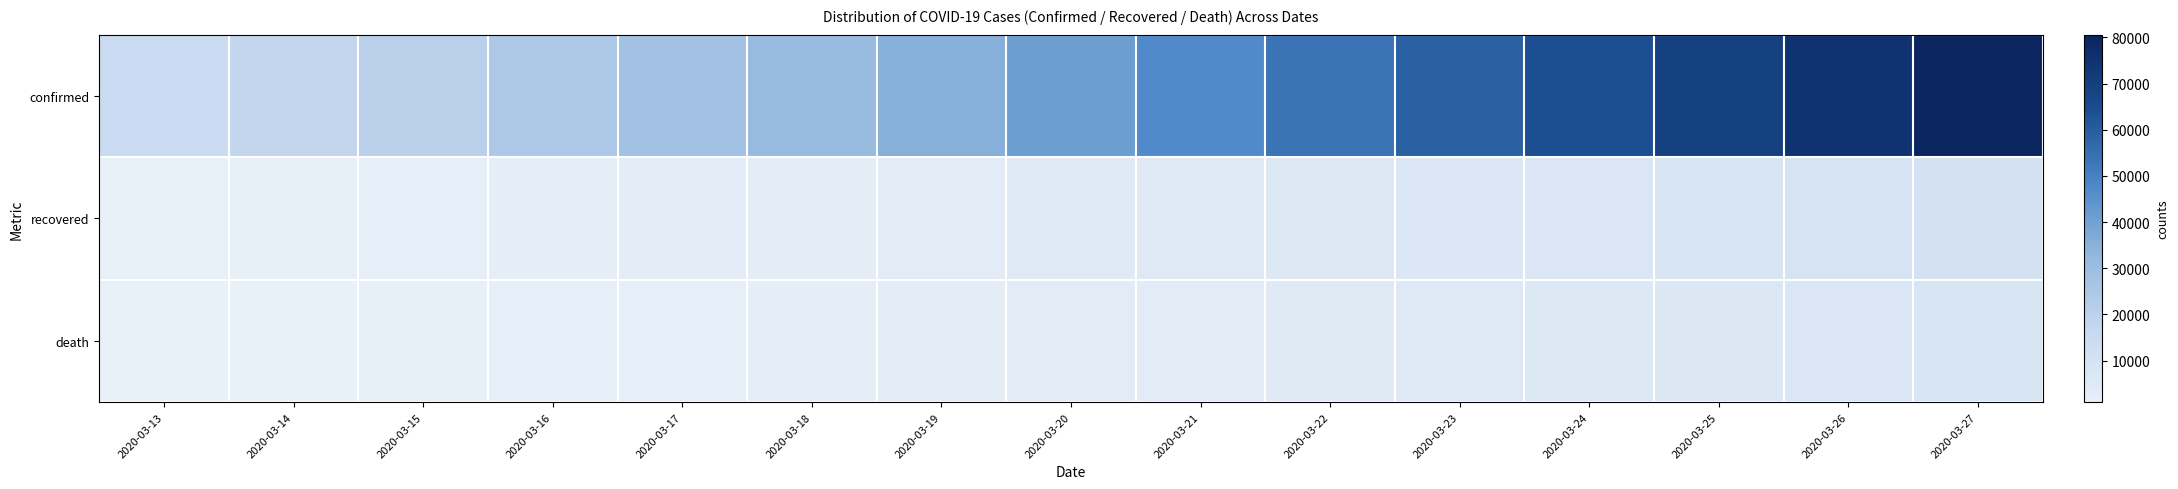

Reading left to right, extract all data points from this chart.

confirmed: 2020-03-13=15113	2020-03-14=17660	2020-03-15=21157	2020-03-16=24747	2020-03-17=27980	2020-03-18=31506	2020-03-19=35713	2020-03-20=41035	2020-03-21=47021	2020-03-22=53578	2020-03-23=59138	2020-03-24=63927	2020-03-25=69176	2020-03-26=74386	2020-03-27=80589
recovered: 2020-03-13=1258	2020-03-14=1439	2020-03-15=1966	2020-03-16=2335	2020-03-17=2749	2020-03-18=2941	2020-03-19=4025	2020-03-20=4440	2020-03-21=5129	2020-03-22=6072	2020-03-23=7024	2020-03-24=7432	2020-03-25=8326	2020-03-26=9362	2020-03-27=10361
death: 2020-03-13=1016	2020-03-14=1266	2020-03-15=1441	2020-03-16=1809	2020-03-17=2158	2020-03-18=2503	2020-03-19=2978	2020-03-20=3405	2020-03-21=4032	2020-03-22=4825	2020-03-23=5476	2020-03-24=6077	2020-03-25=6820	2020-03-26=7503	2020-03-27=8215